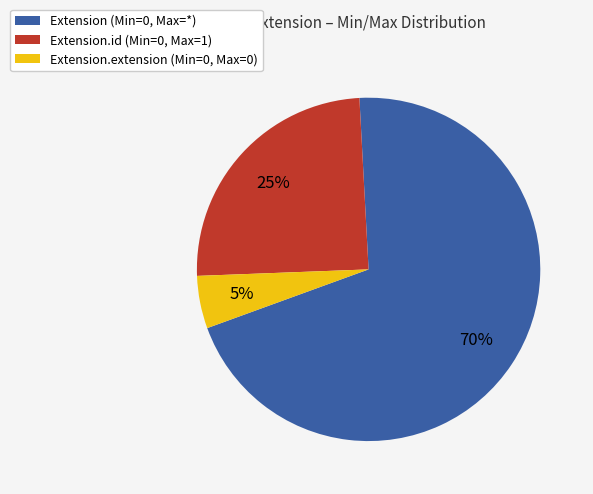

Which slice represents more than half of the pie?

Extension (Min=0, Max=*)